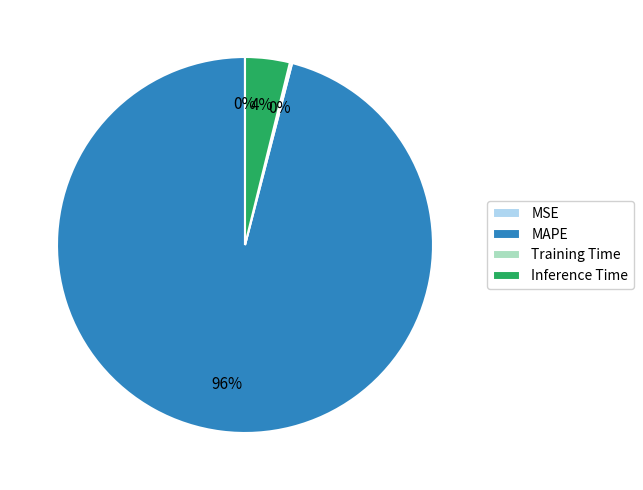

Which slice is the largest?

MAPE